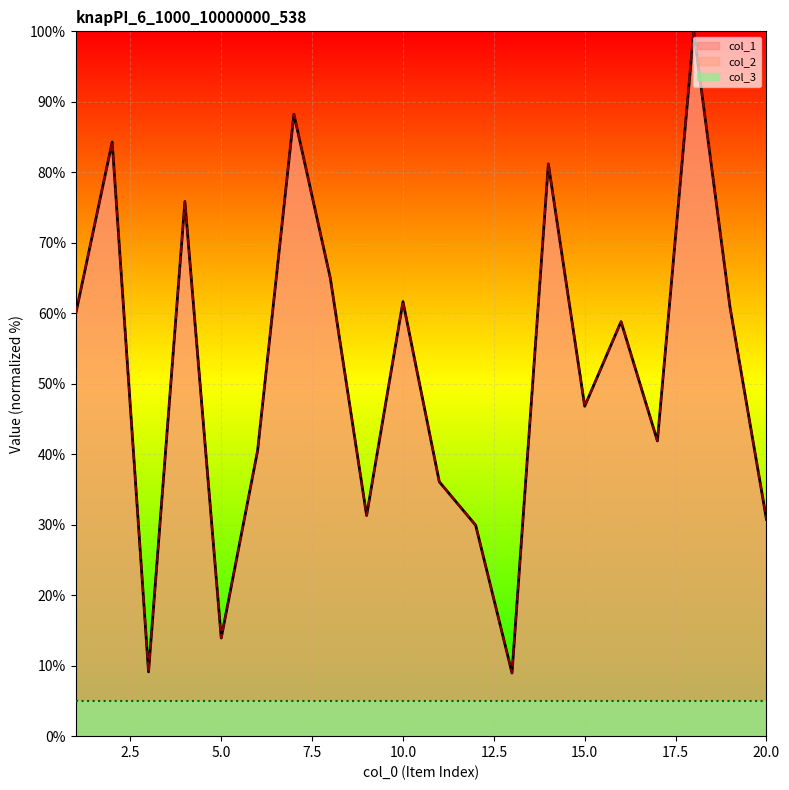

What is the value of the col_1 point at the 2nd from the left?

84.3